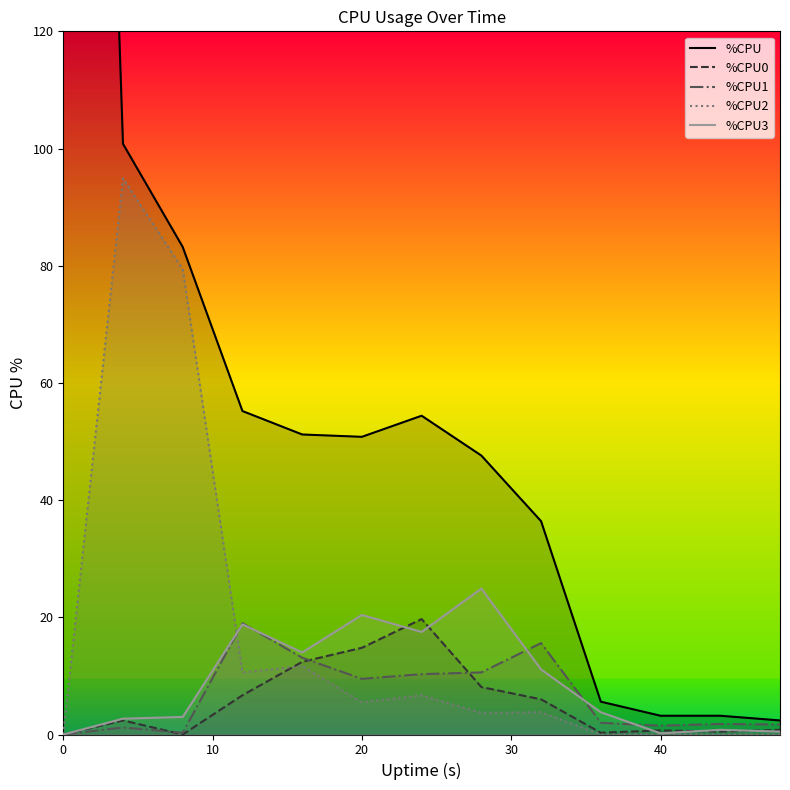

Which series ends up on top after the final intersection of %CPU2 and %CPU3?

%CPU3